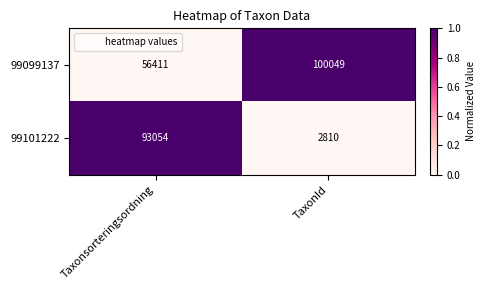

Between Taxonsorteringsordning and TaxonId, which series saw the biggest shift?

99101222